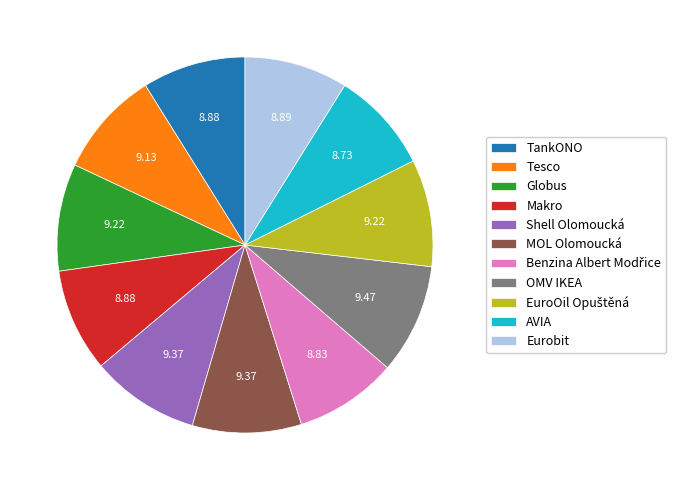

Is there any slice that represents more than half of the pie?

No